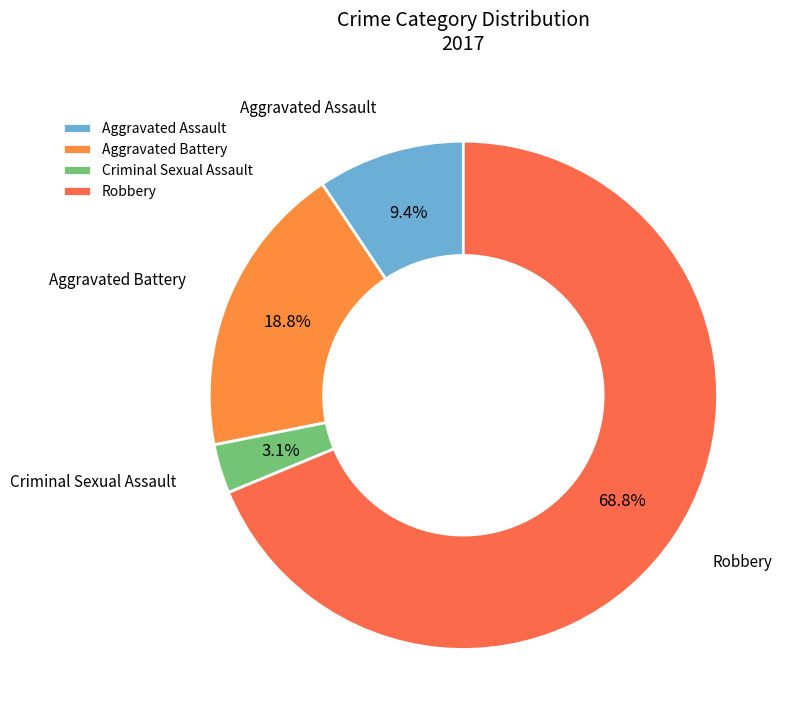

The Aggravated Assault slice represents 1% of the pie. True or false?

False